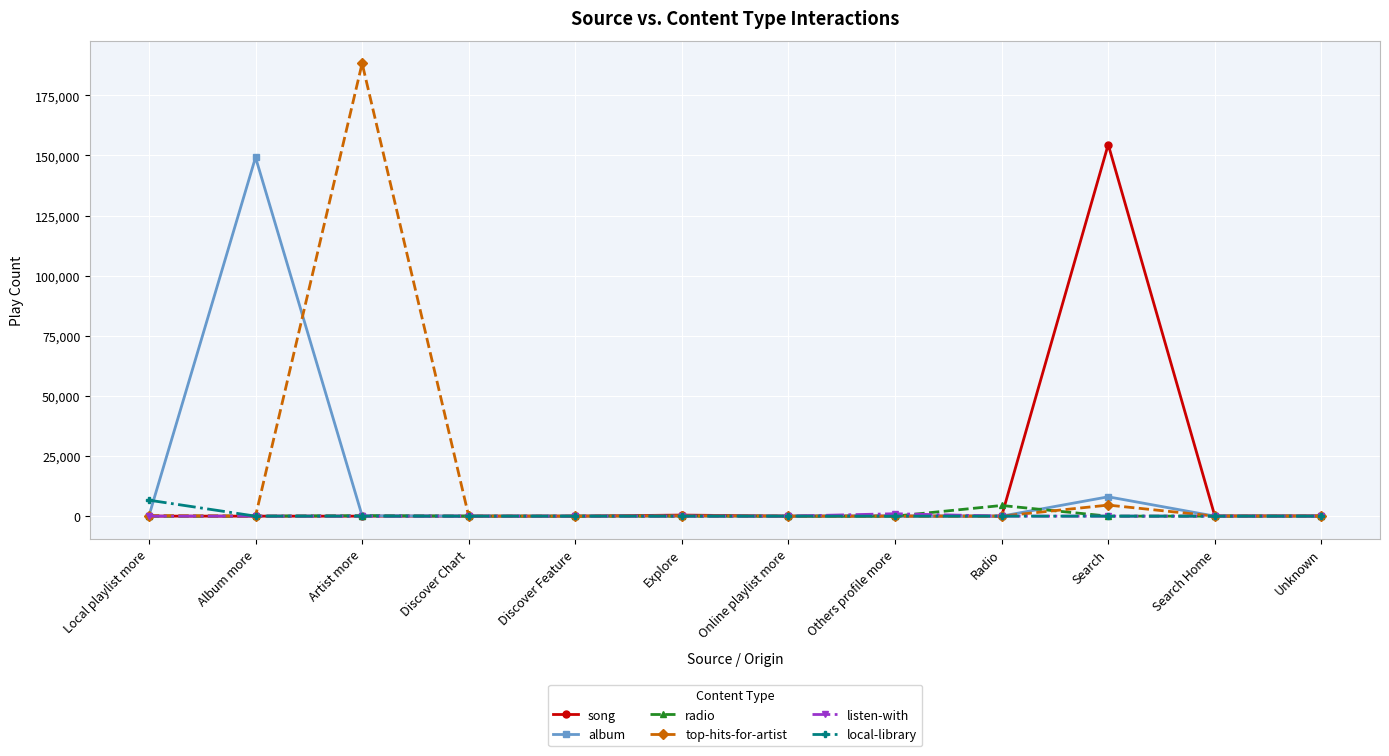

At which category does the chart reach its peak across all series?

Artist more